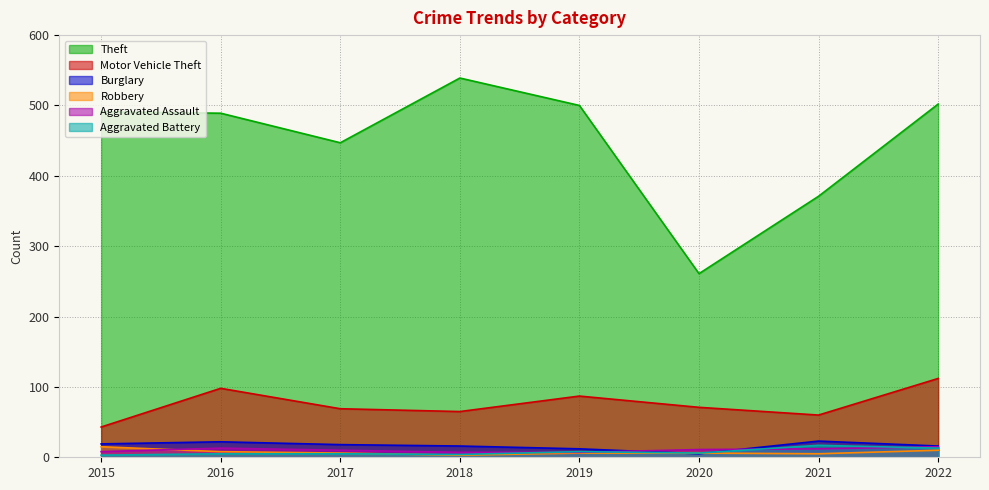

Between 2018 and 2019, which series saw the biggest shift?

Theft